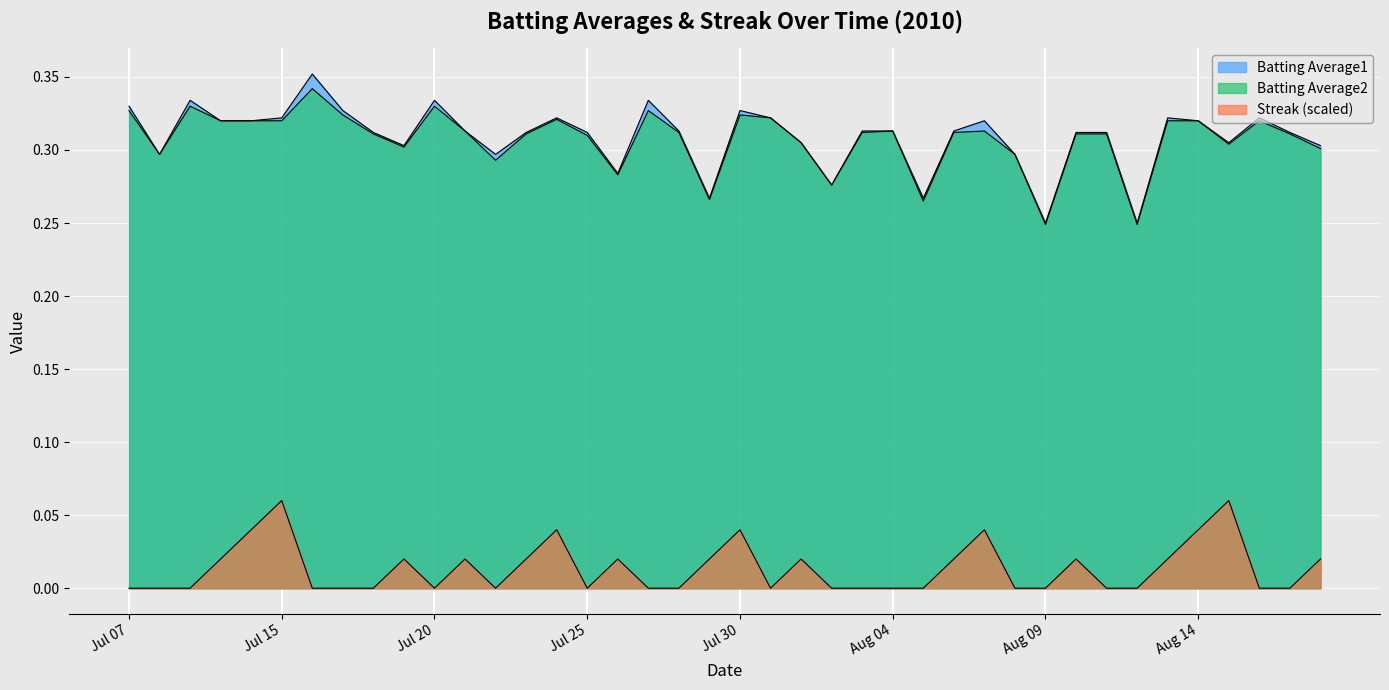

Count the number of data series in this chart.

3